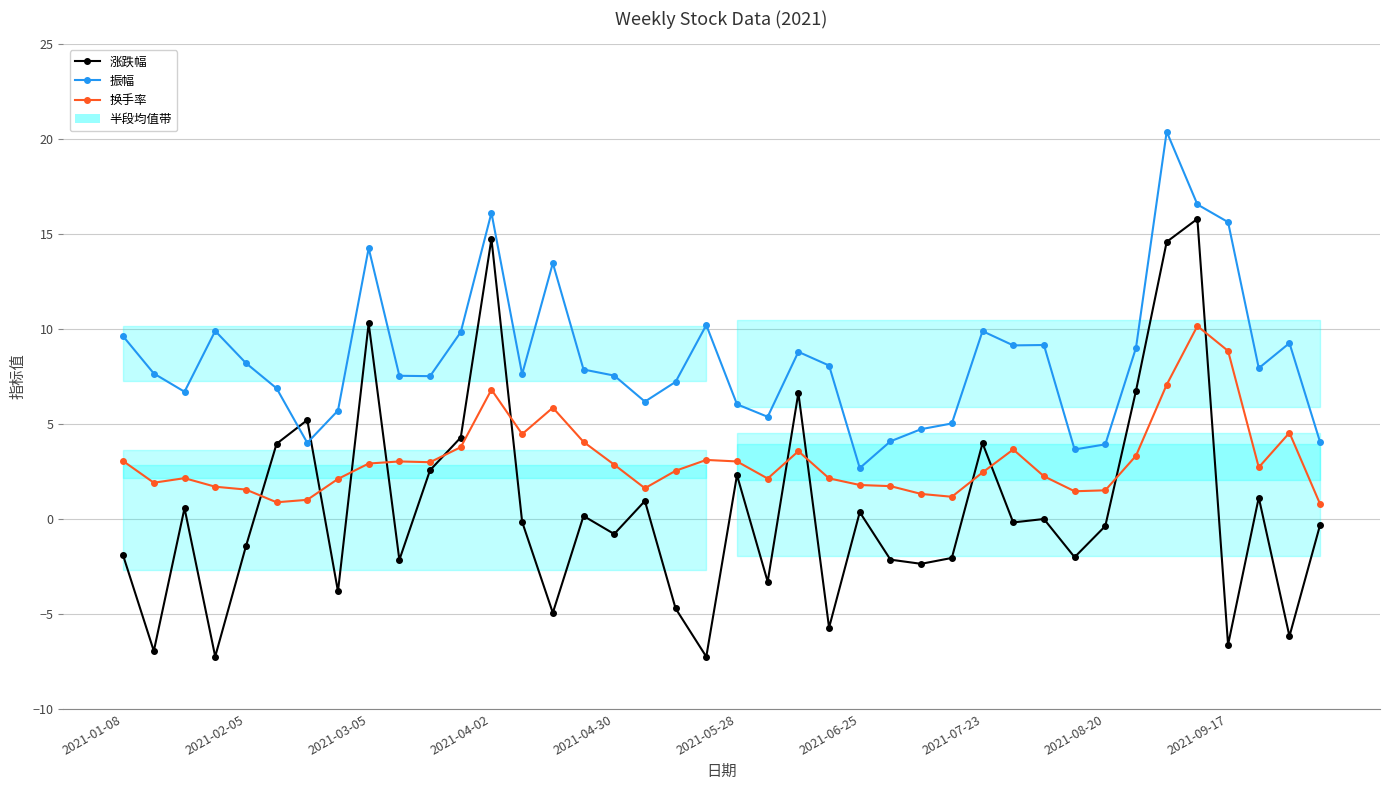

At how many categories does at least one series exceed -4?

40